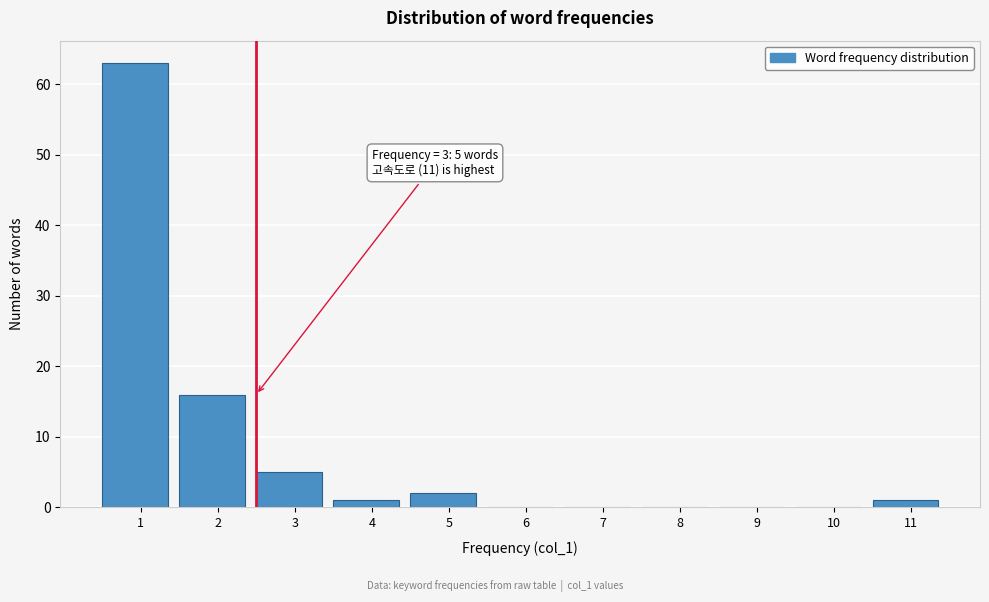

Reading right to left, what are all the values shown in this chart?

11=1	10=0	9=0	8=0	7=0	6=0	5=2	4=1	3=5	2=16	1=63